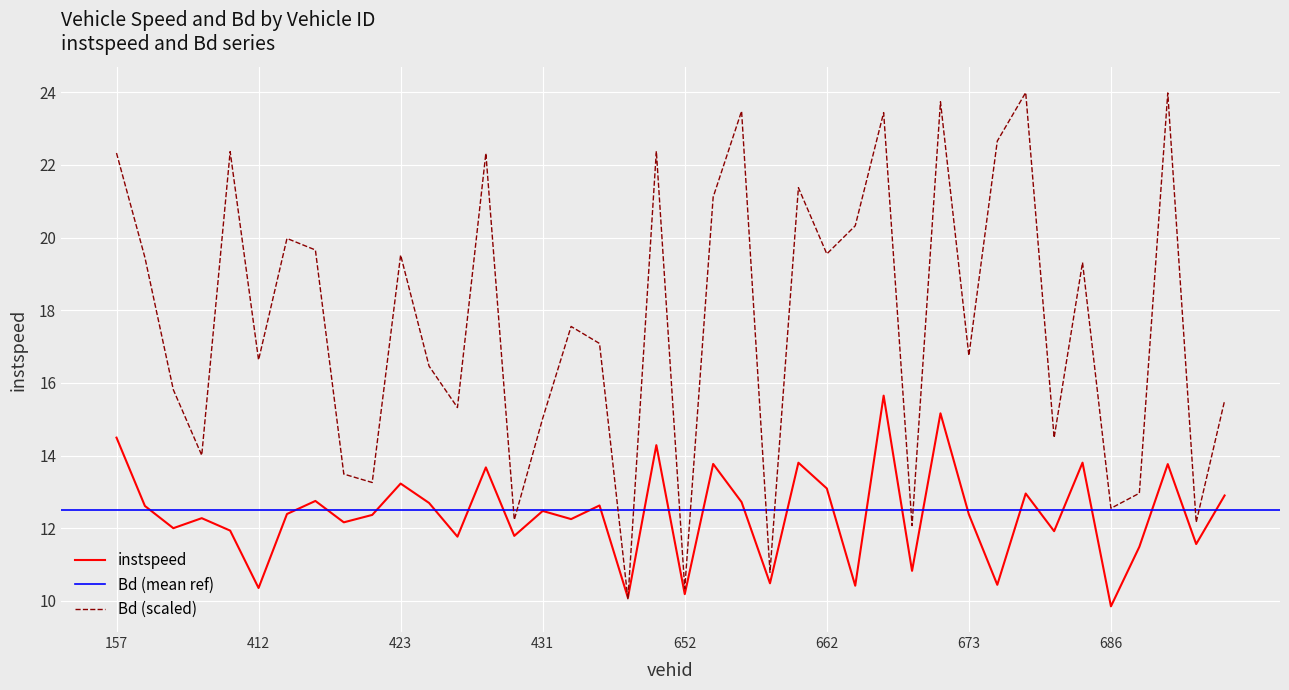

Between 407.0 and 408.0, which series saw the biggest shift?

Bd